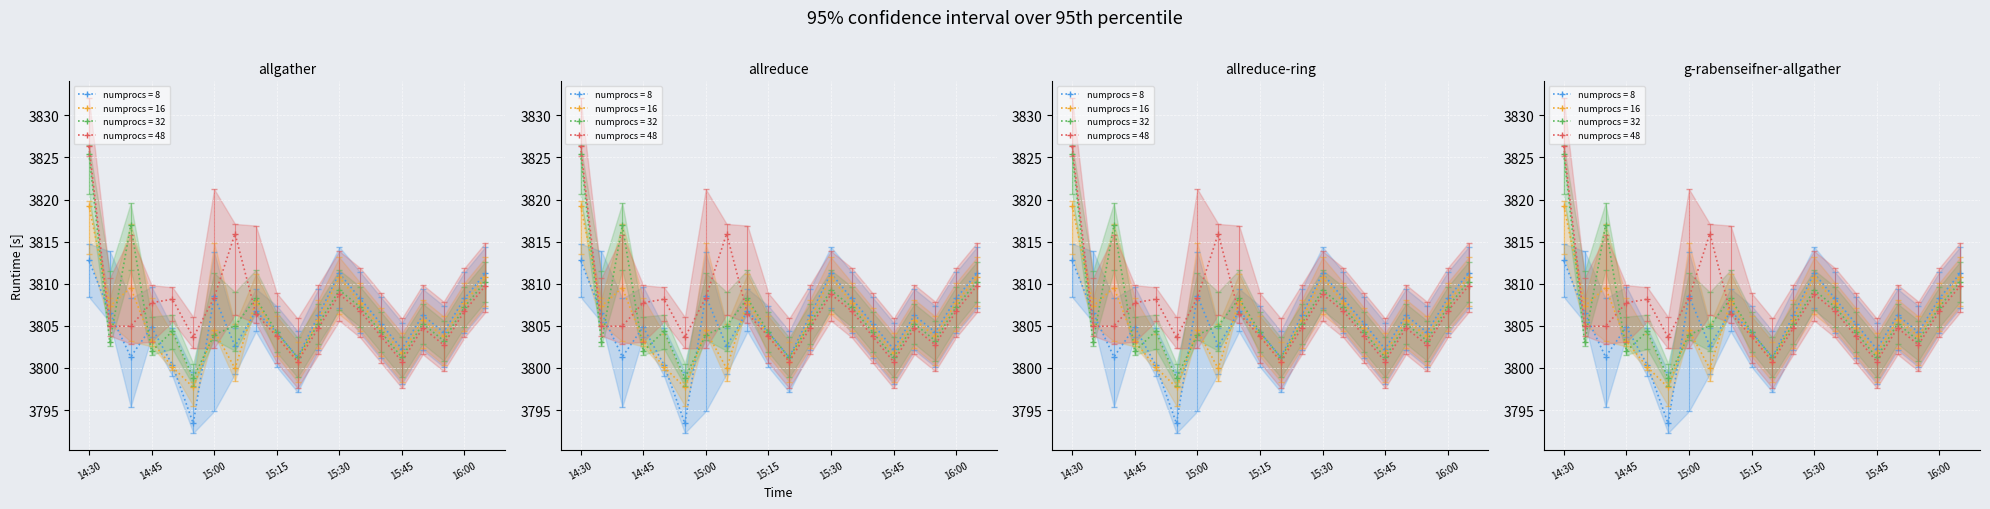

How many series are shown in this chart?

4